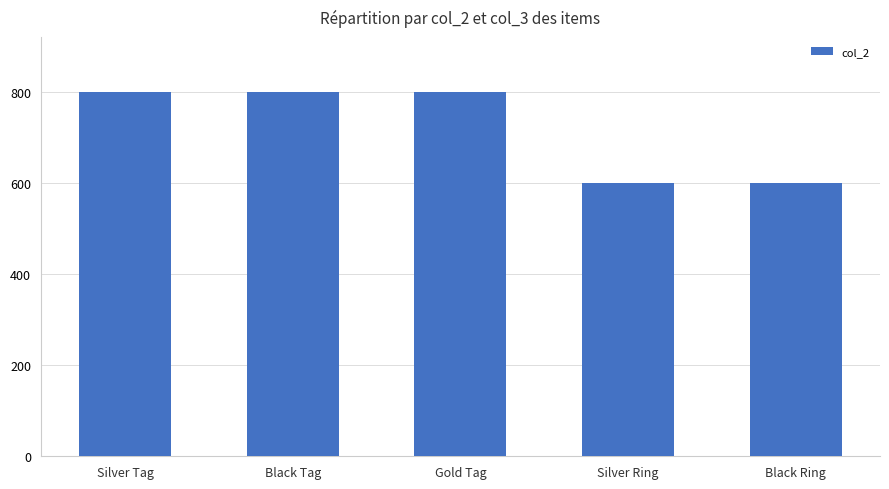

What is the greatest value displayed?

800